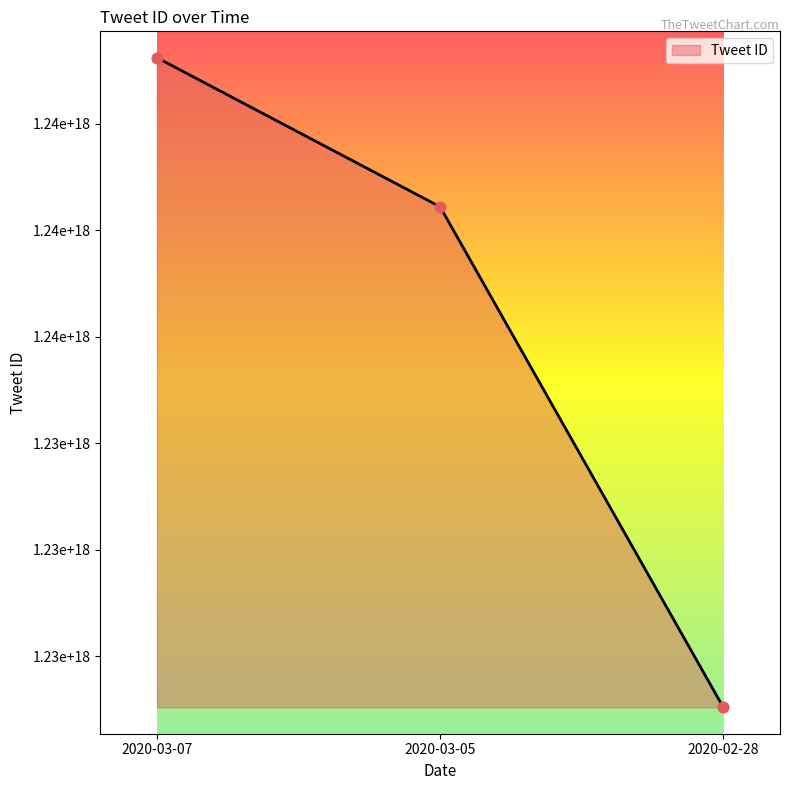

What is the ratio of the value at 2020-03-07 to the value at 2020-03-05?

1.0